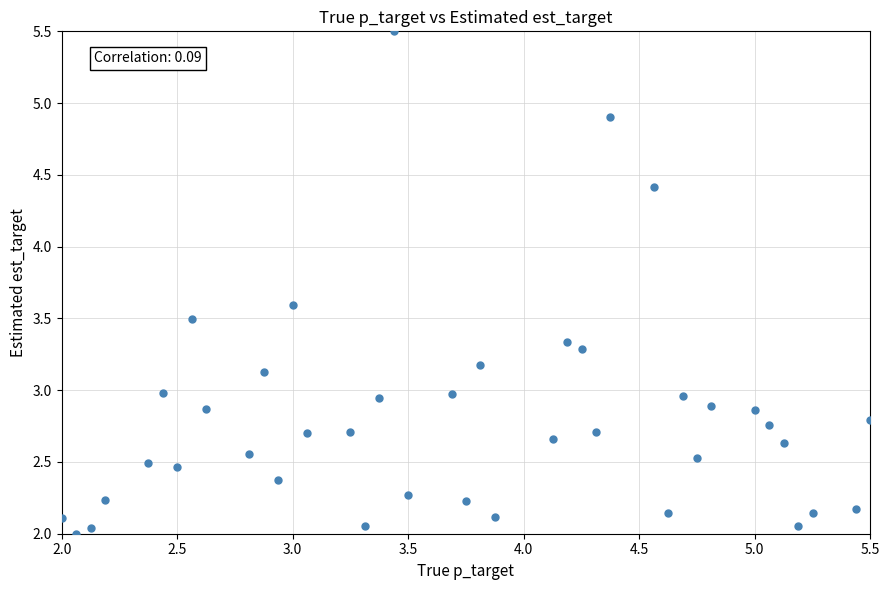

What is the range of X values (max minus min)?

3.5